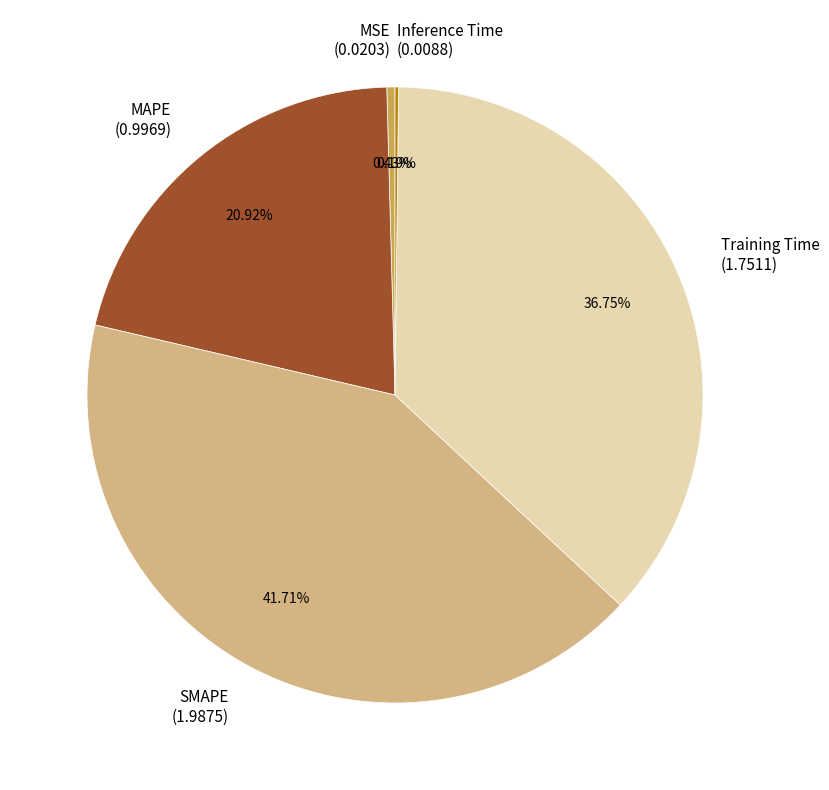

Combined, do MAPE (0.9969) and SMAPE (1.9875) account for over 50%?

Yes